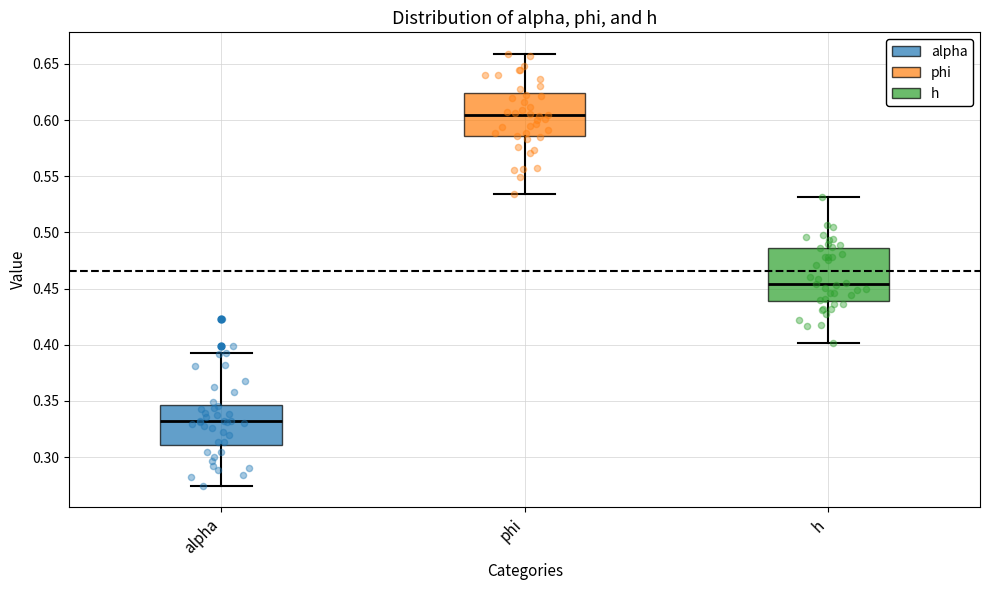

Where is the upper edge of the box for phi on the y-axis? The values are not printed on the chart, so give them approximately, as read against the axis.

0.625